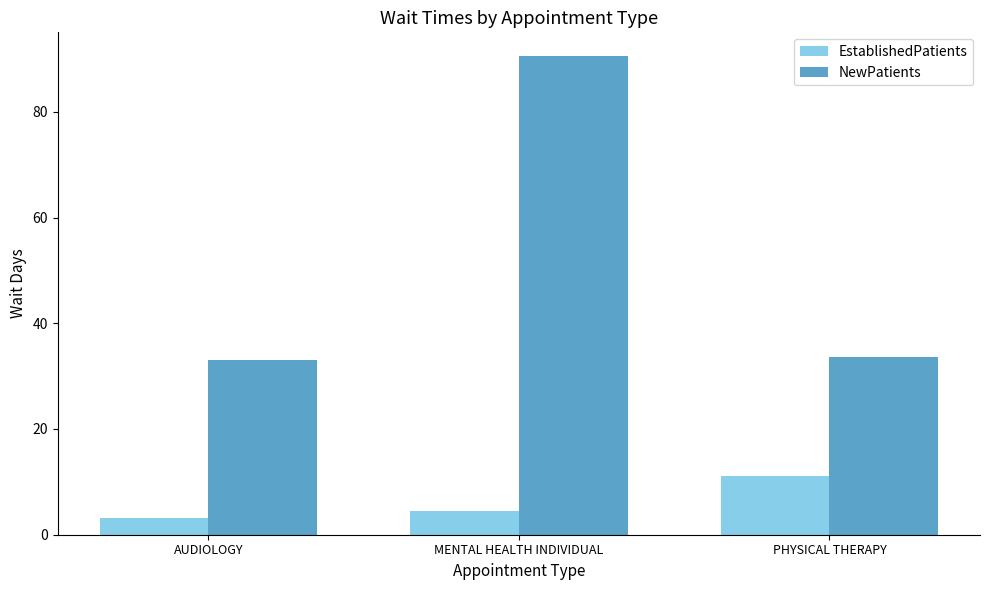

The NewPatients series shows 90.5 at MENTAL HEALTH INDIVIDUAL. True or false?

True